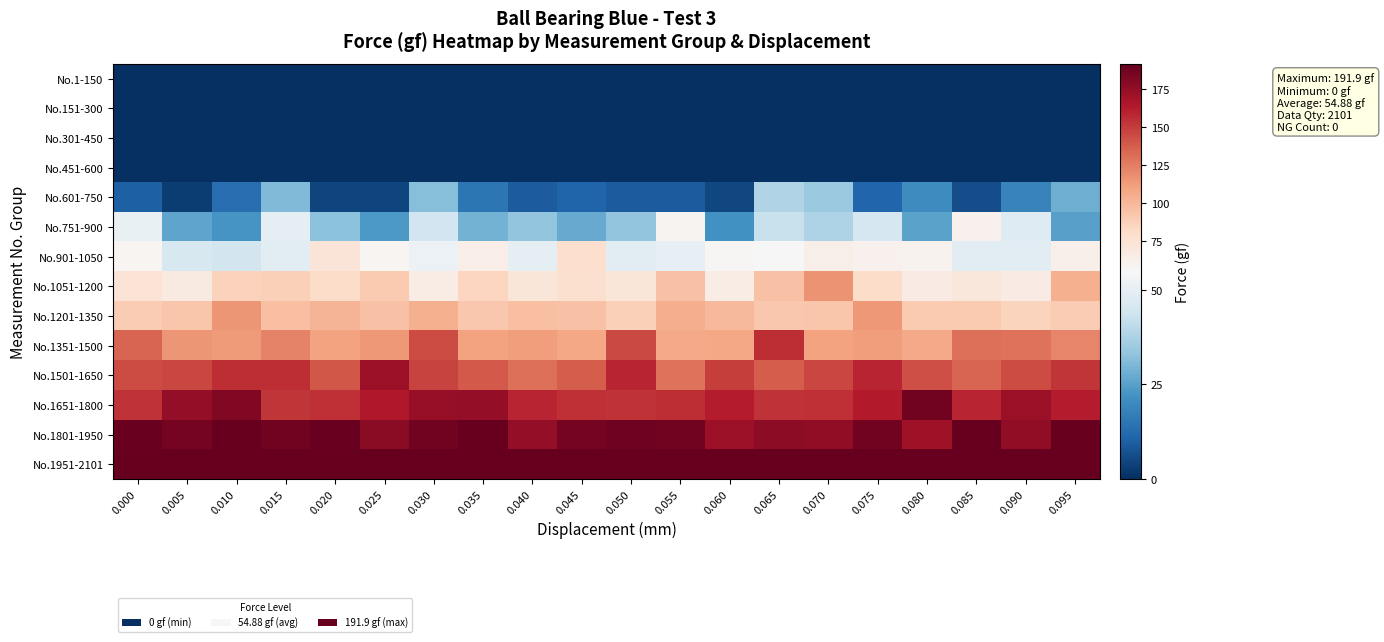

Which has a higher value, 0.060 or 0.050?

0.060